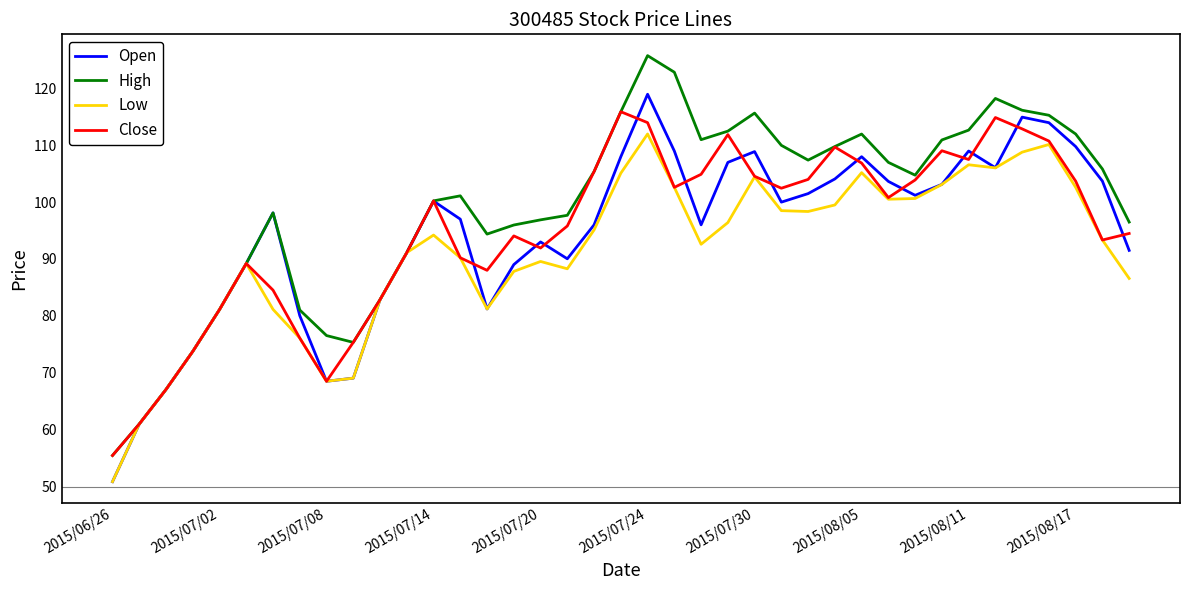

What is the lowest value of the Open series?

50.8